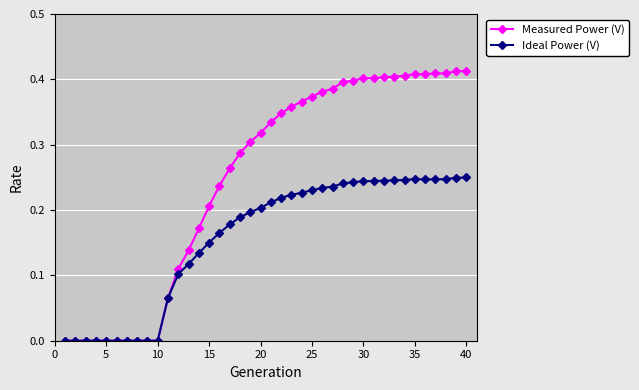

Which series has the widest spread of values?

Measured Power (V)